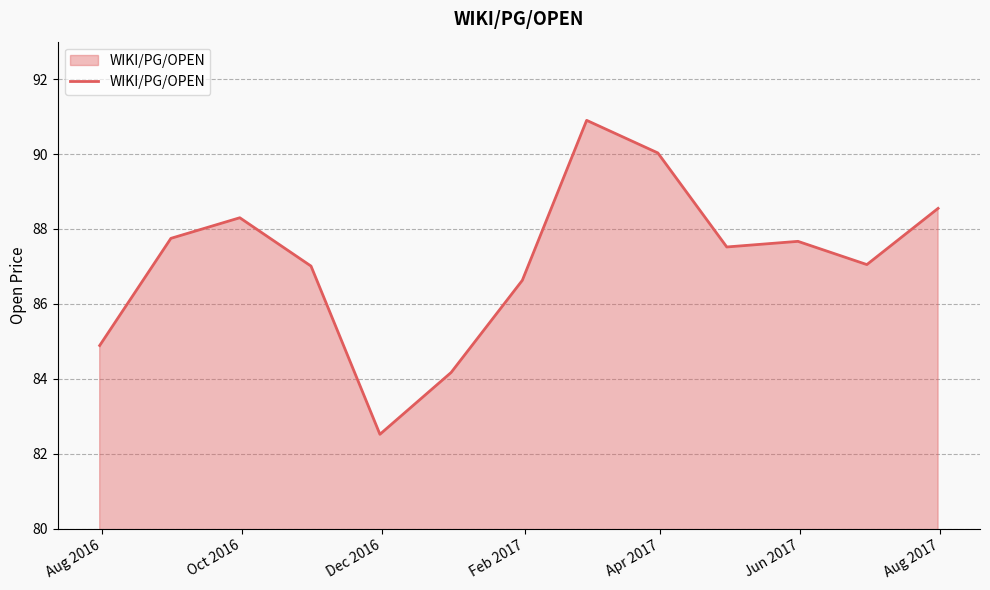

What is the minimum value shown in the chart?

82.5